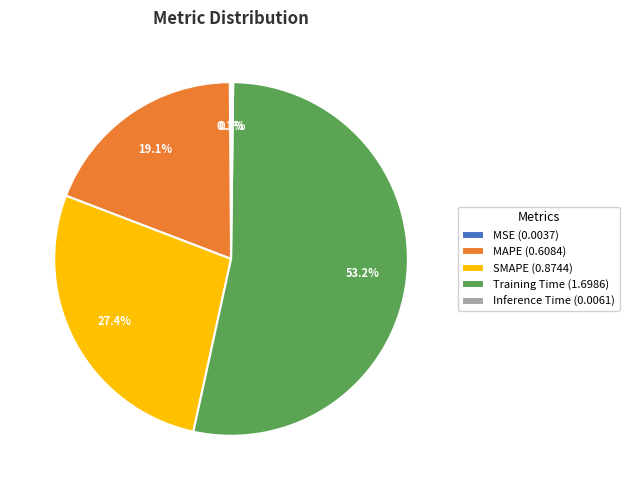

Which slice represents more than half of the pie?

Training Time